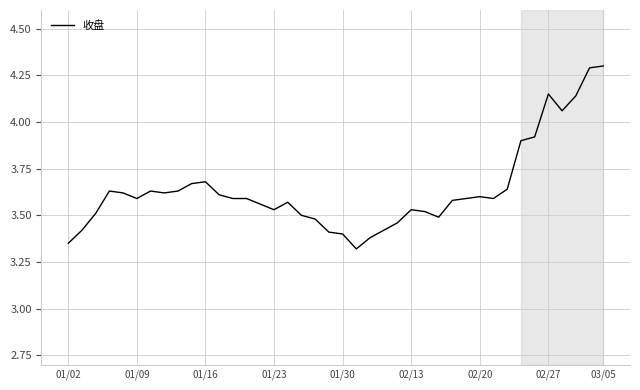

What is the maximum value shown in the chart?

4.3